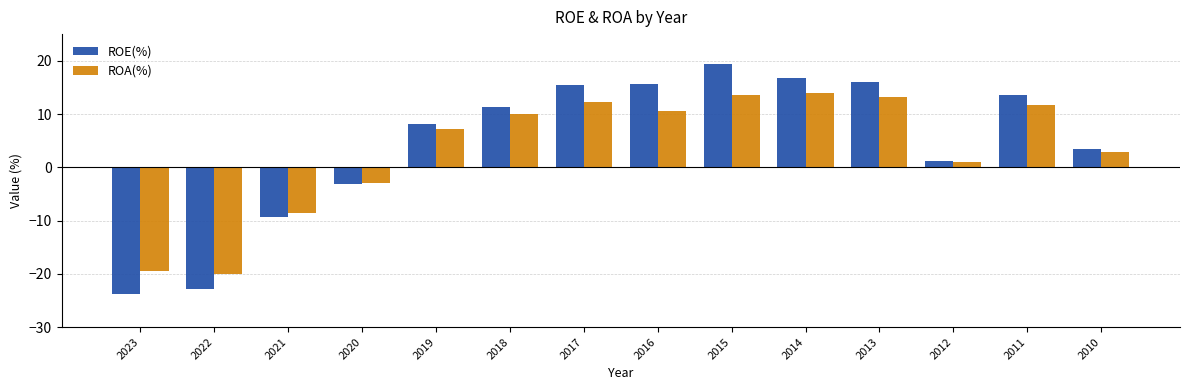

Which category has the lowest value across all series?

2023